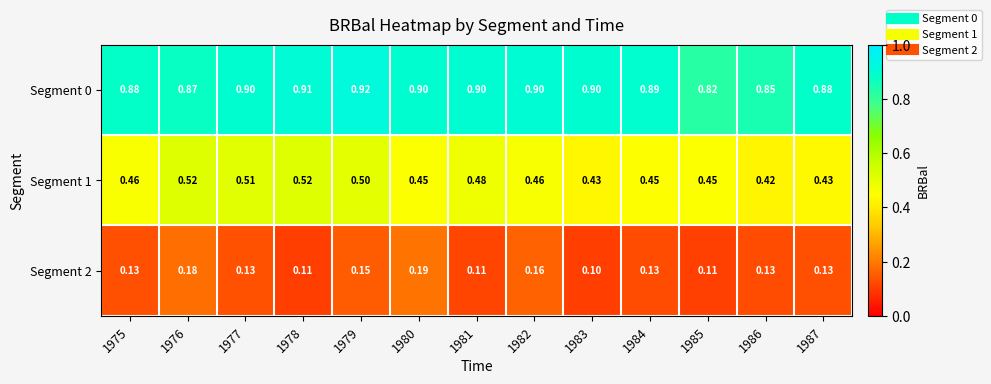

Is the value of Segment 1 at 1981 greater than the value of Segment 2 at 1980?

Yes